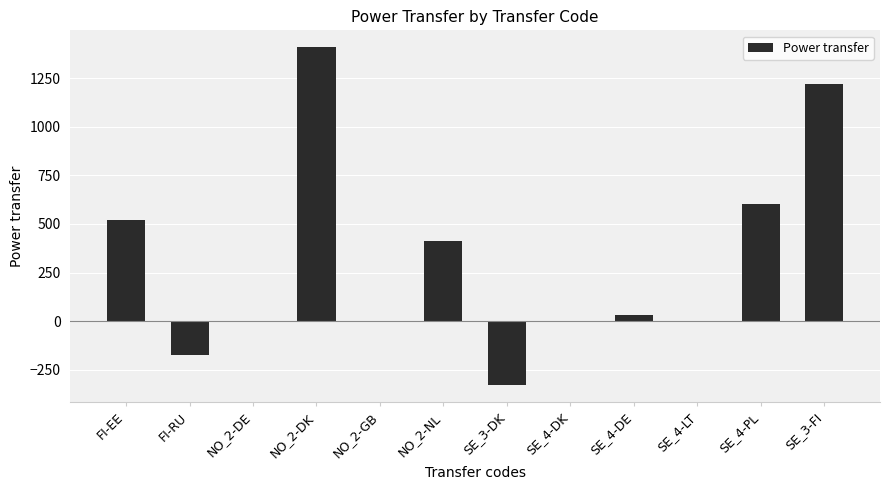

How many distinct data groups are displayed?

1